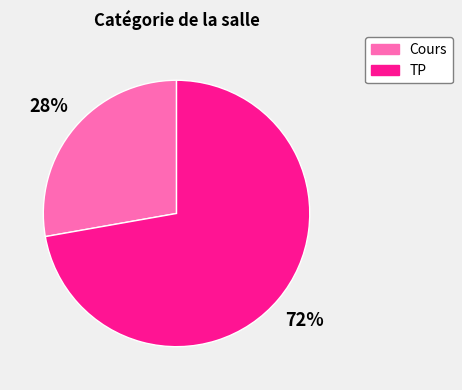

Between TP and Cours, which is larger?

TP